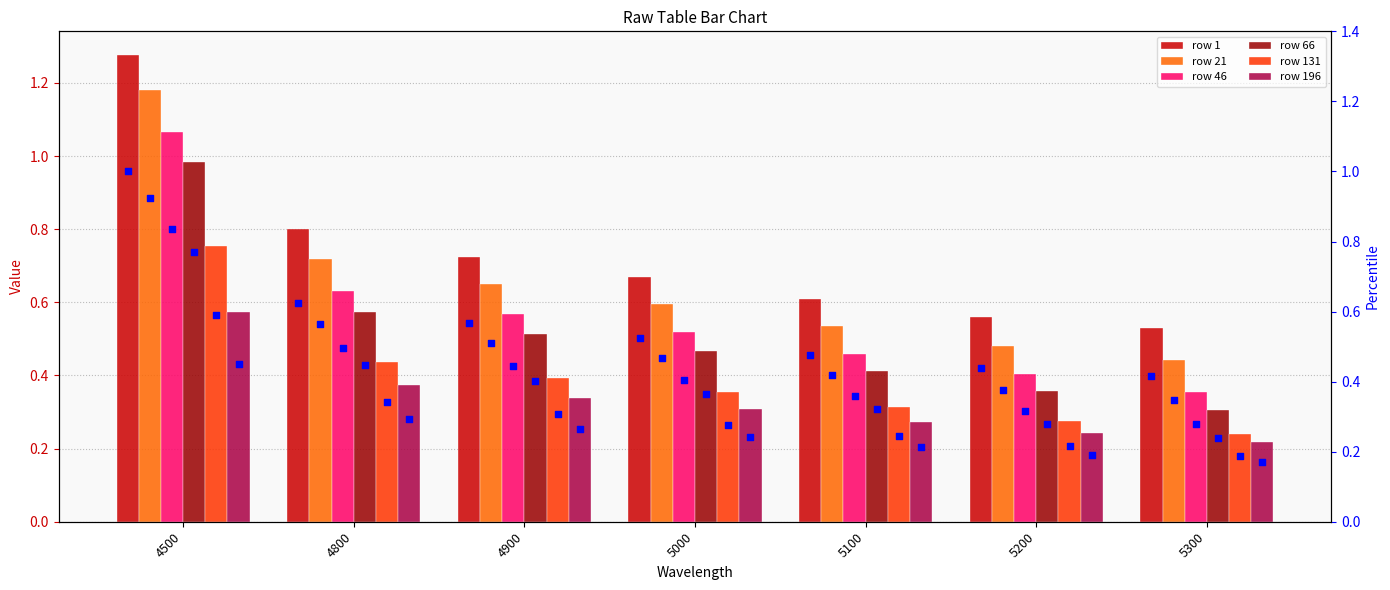

What are all the series names shown in the legend?

1, 21, 46, 66, 131, 196